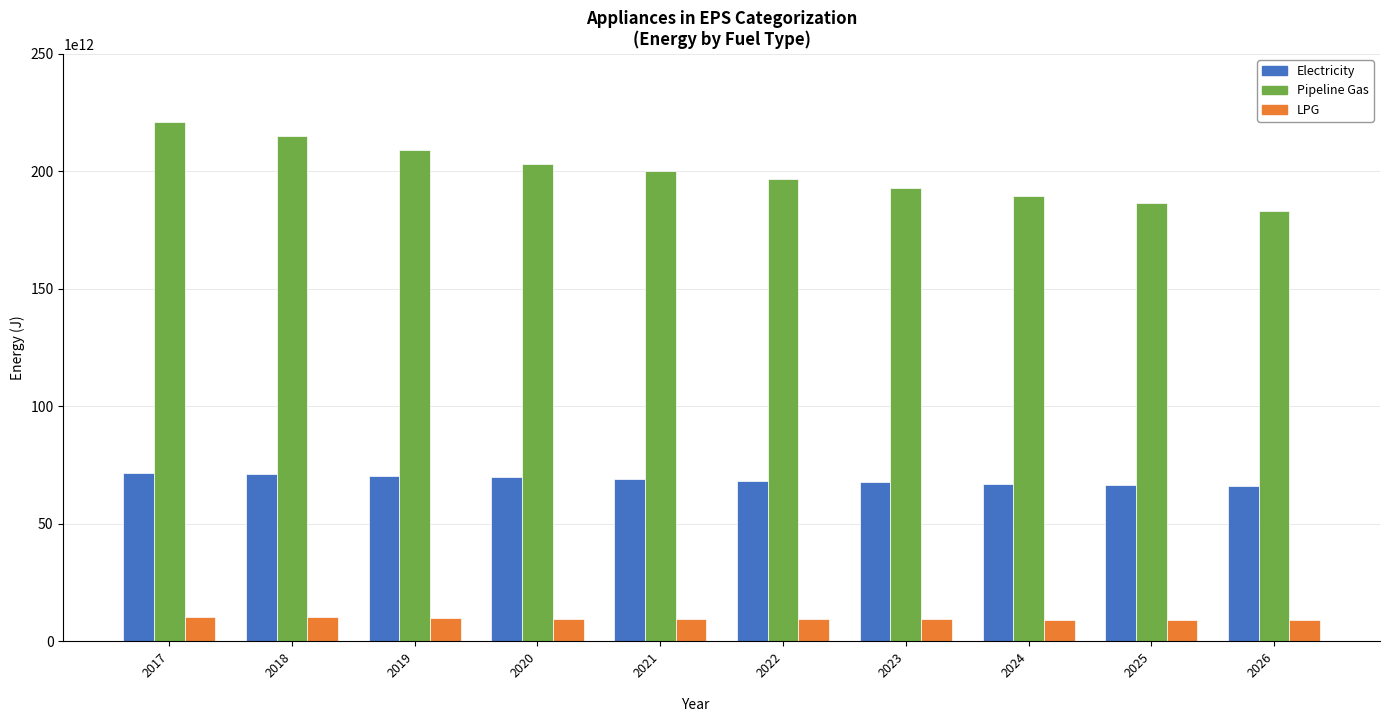

Is the value of Electricity at 2022 greater than the value of LPG at 2020?

Yes